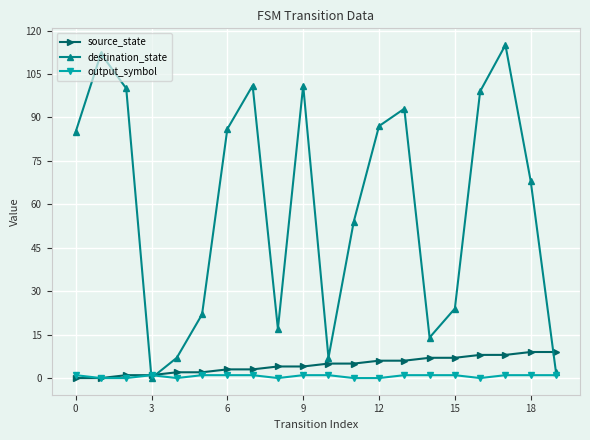

What is the highest value of the source_state series?

9